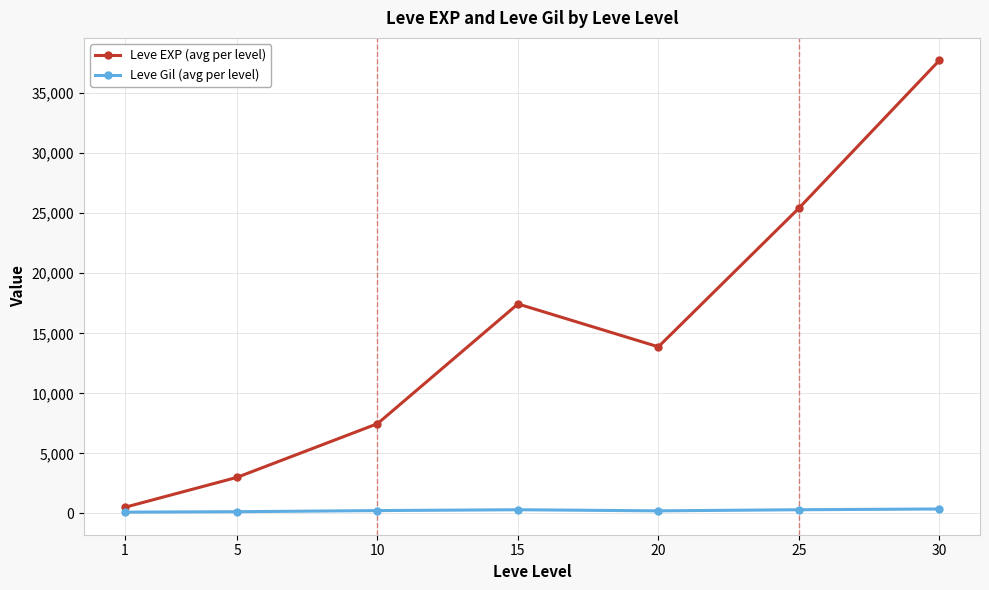

What is the average value of the Leve EXP (avg per level) series?

15062.9